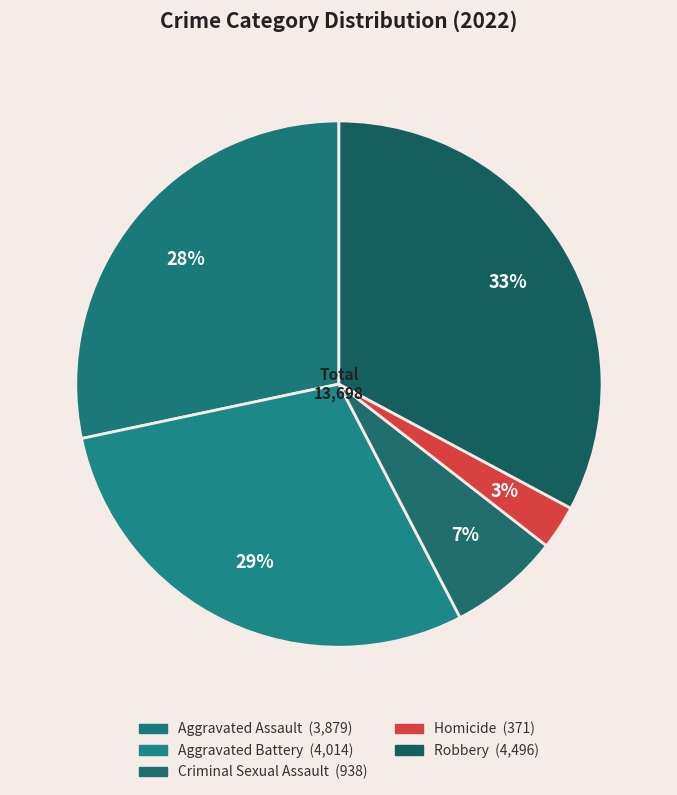

Count the number of slices in the pie.

5